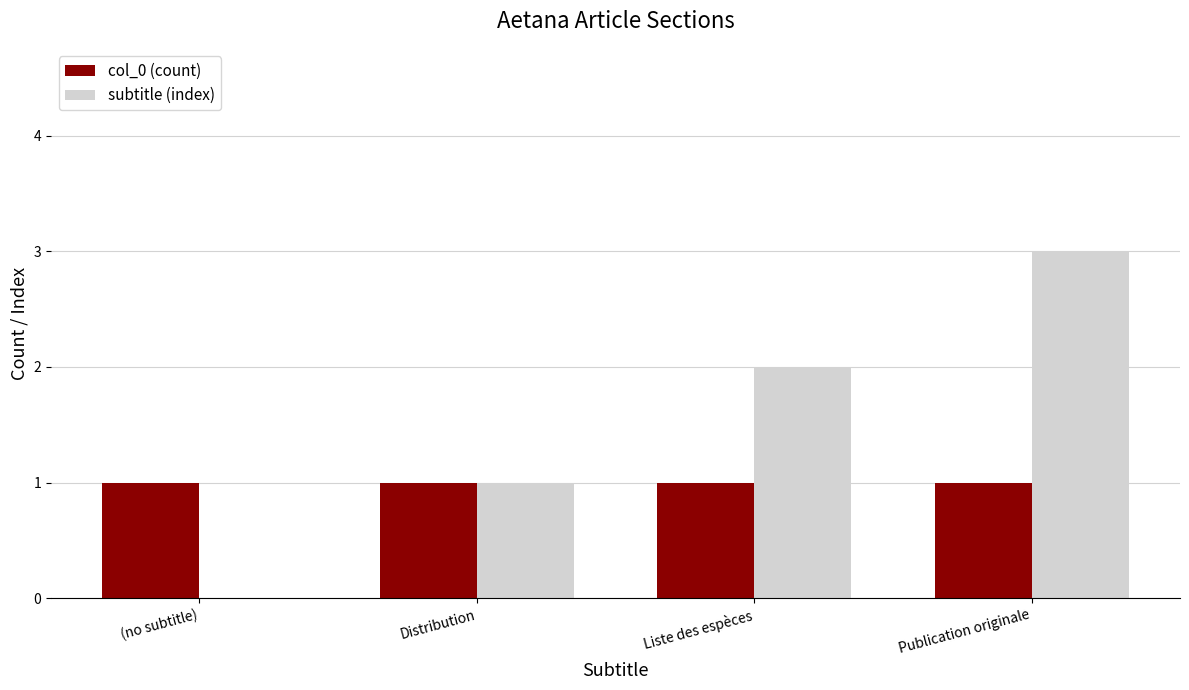

What is the sum of all subtitle (index) values?

6